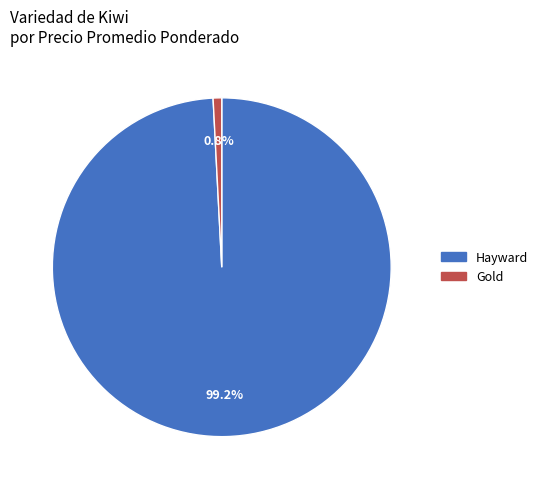

To the nearest percent, what is the difference between the largest and smallest slice percentages?

98%